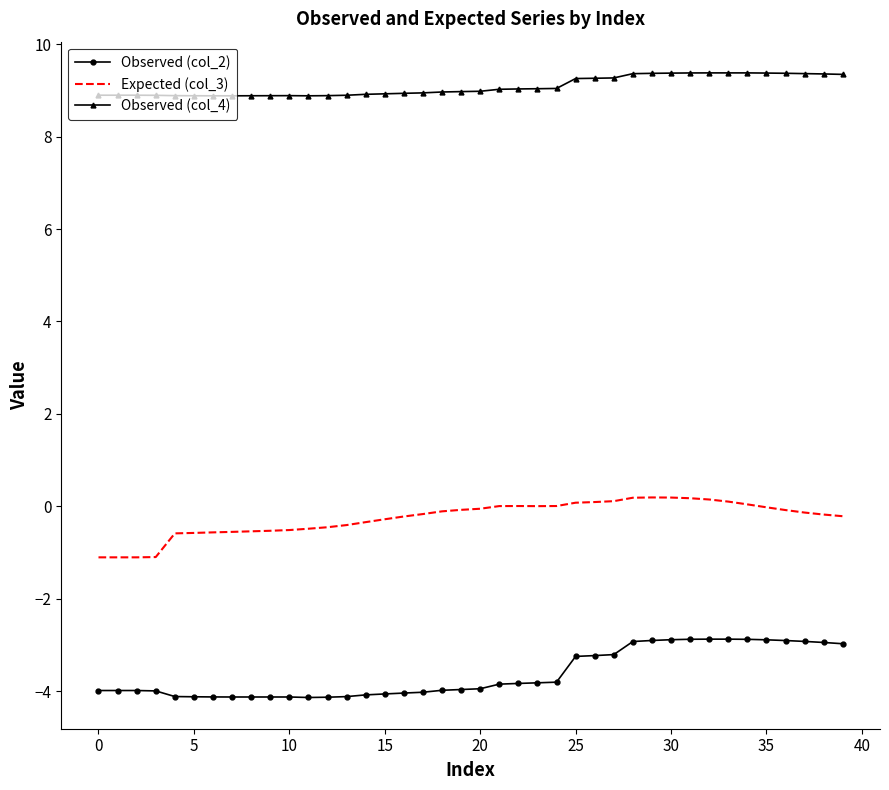

Which series has the largest total across all categories?

Observed (col_4)